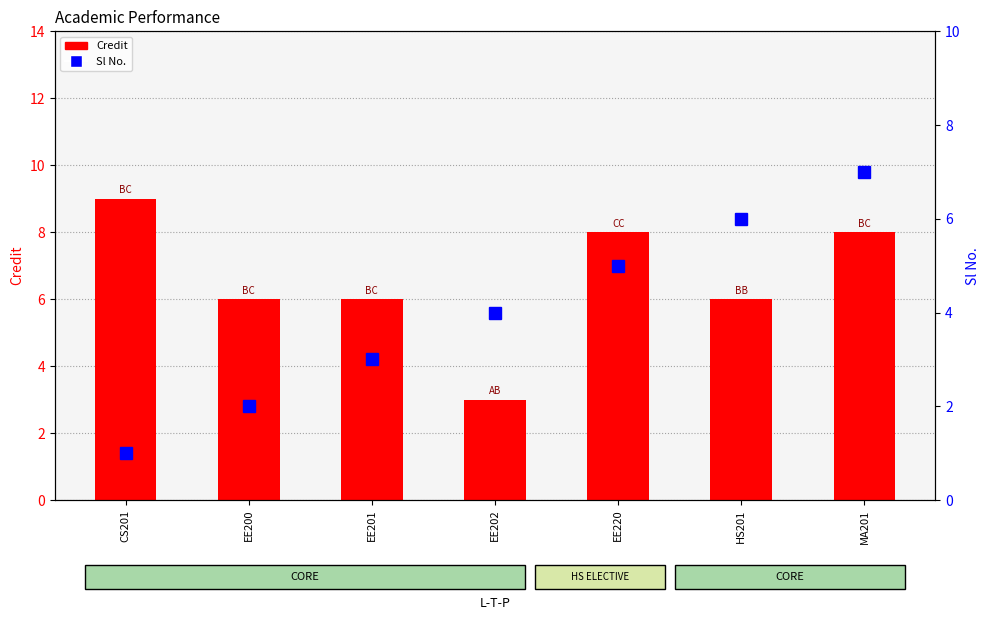

Which series has the largest range (max minus min)?

Credit